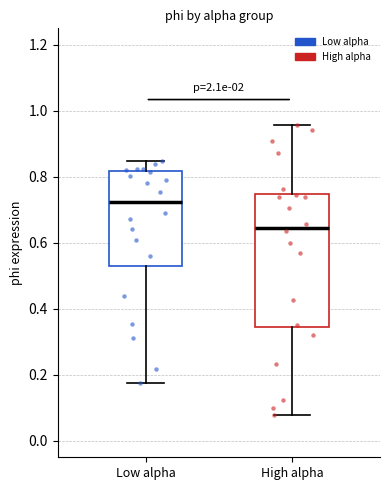

Reading left to right, transcribe this box plot: for each box, give where its median line is, the range the box spans, and where its two whiskers end, as read against the y-axis. The values are not printed on the chart, so give them approximately, as read against the axis.

Low alpha: median 0.72, box 0.52 to 0.82, whiskers 0.18 to 0.84
High alpha: median 0.64, box 0.34 to 0.74, whiskers 0.08 to 0.96